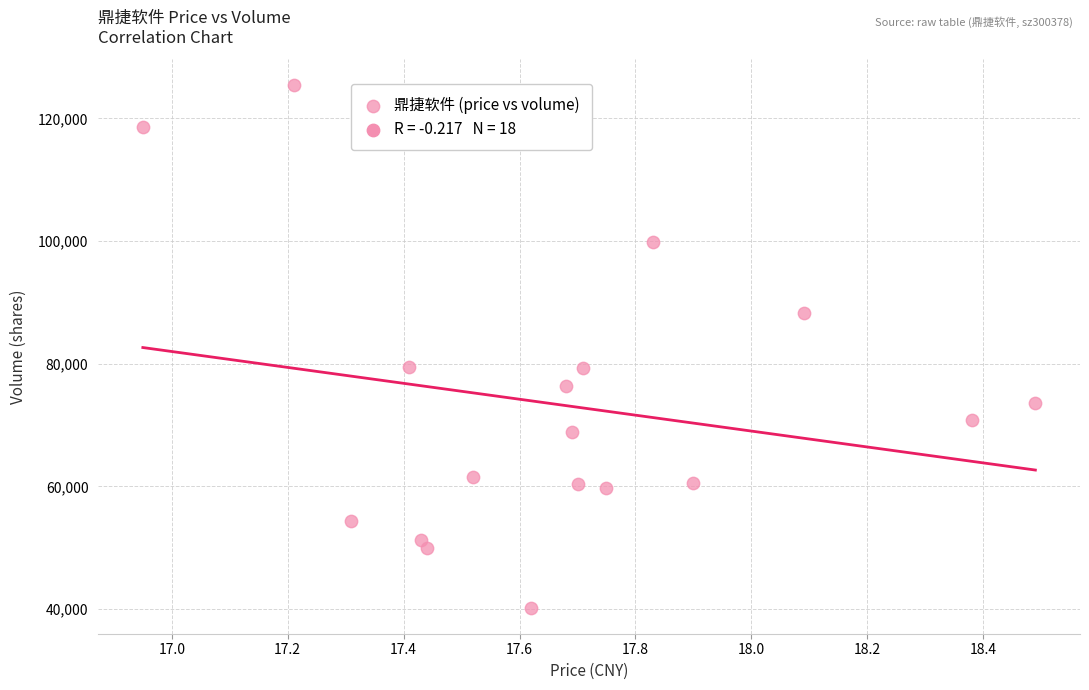

What is the range of Y values (max minus min)?

85160